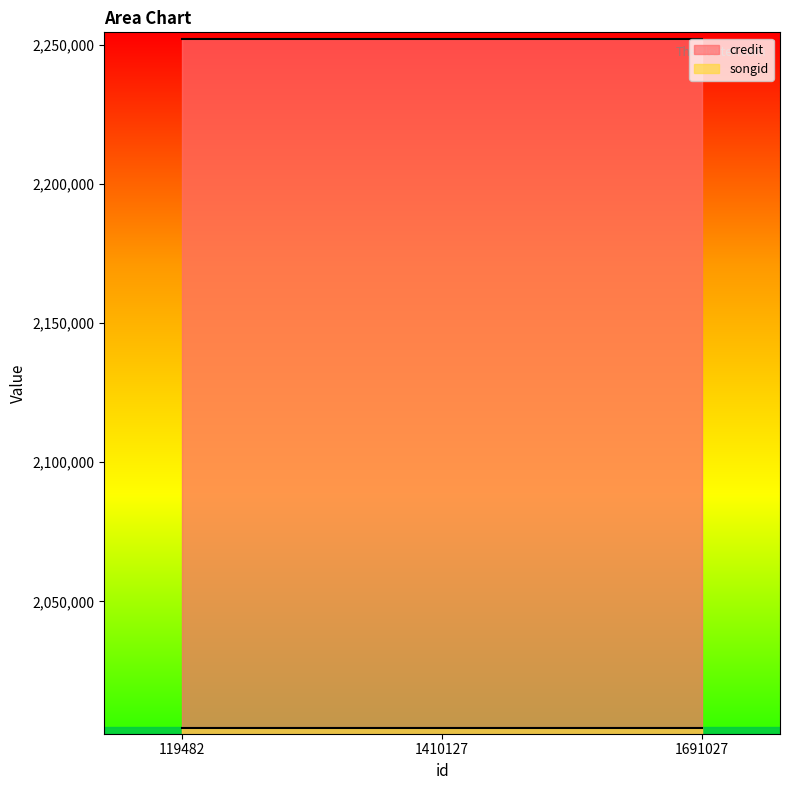

What is the sum of the songid values at 1691027 and 119482?

4008764